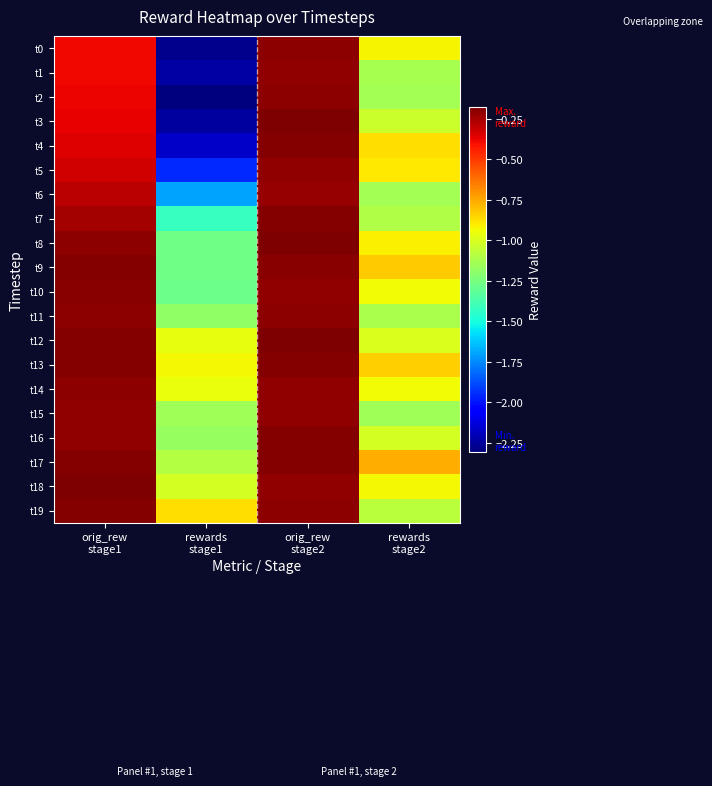

Rank the series at orig_rew stage2 from lowest to highest value.

t6, t1, t18, t10, t5, t14, t15, t19, t11, t0, t2, t9, t7, t13, t17, t4, t16, t12, t3, t8